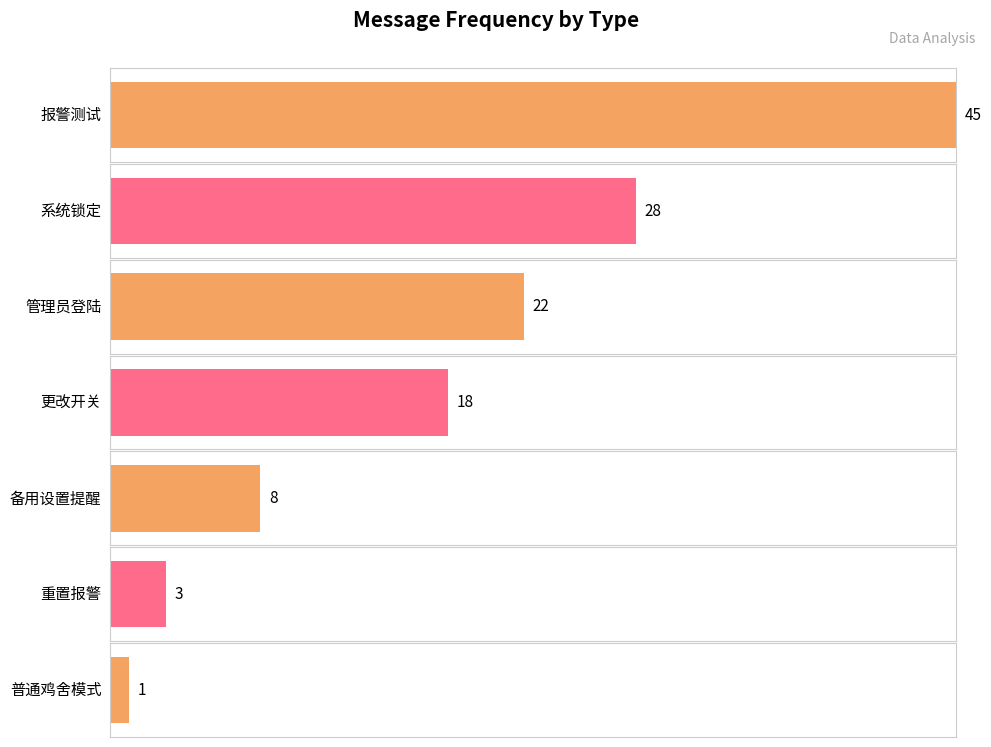

At which label is the value closest to 23?

管理员登陆